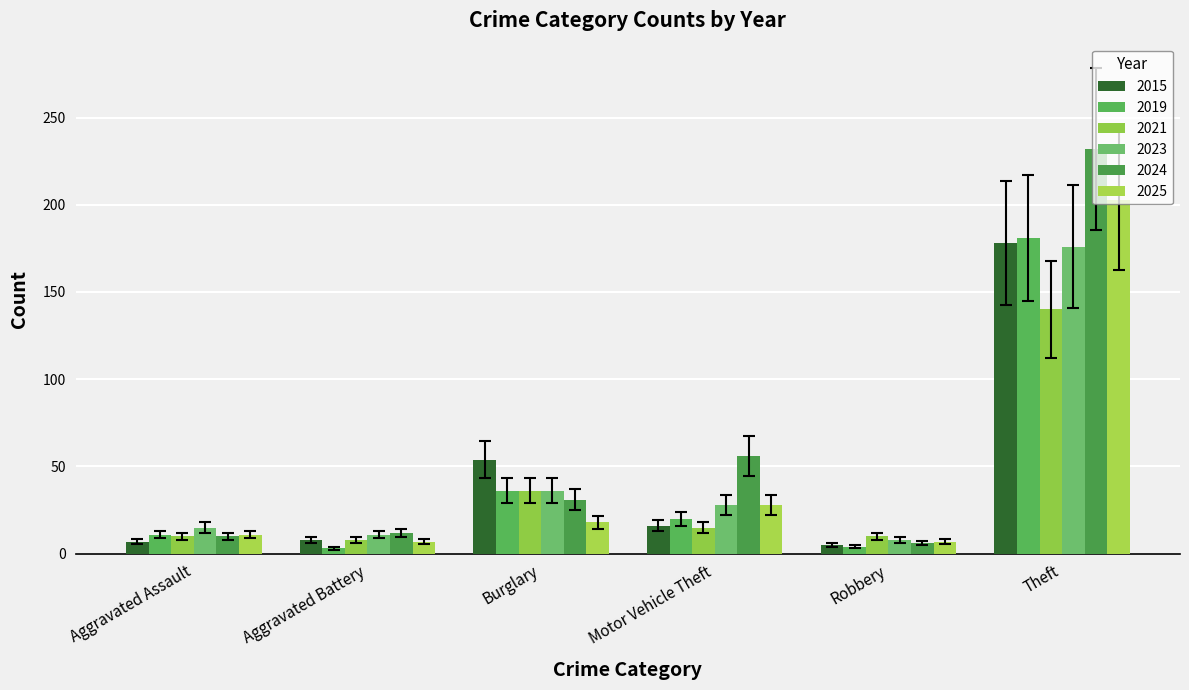

What is the sum of all 2023 values?

274